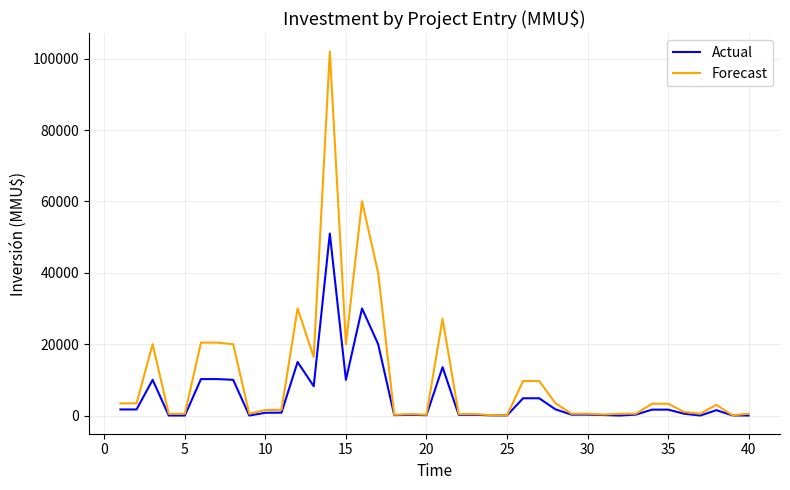

What is the maximum value shown in the chart?

102000